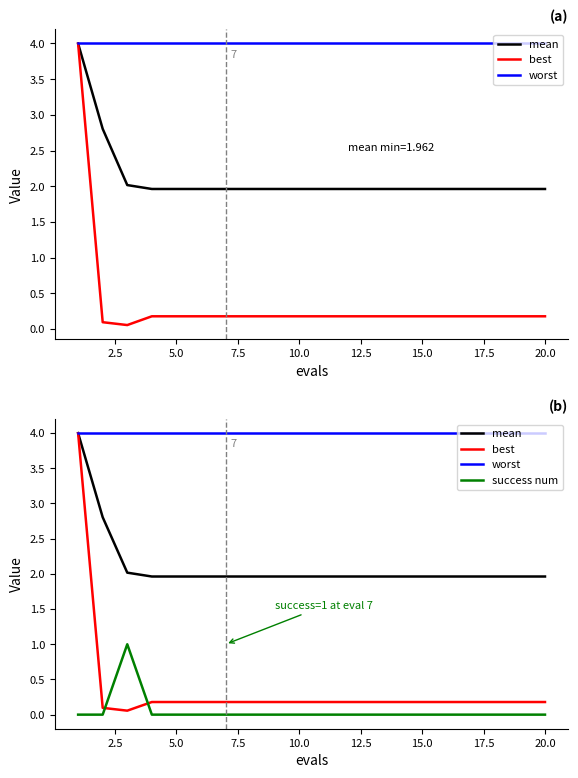

What is the approximate value of worst at 5.0?

4.0